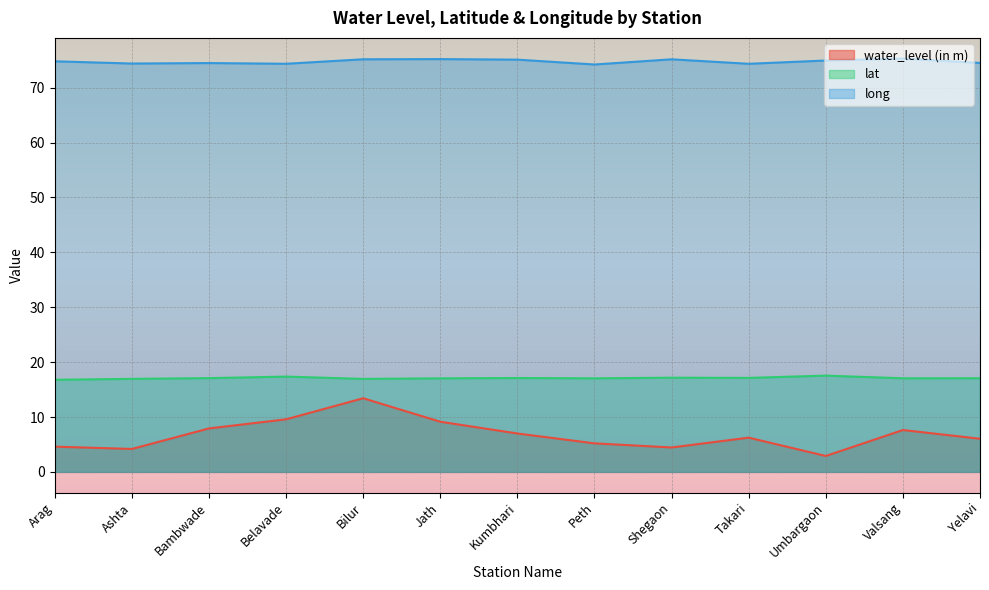

What is the difference between the lat values at Kumbhari and Arag?

0.3